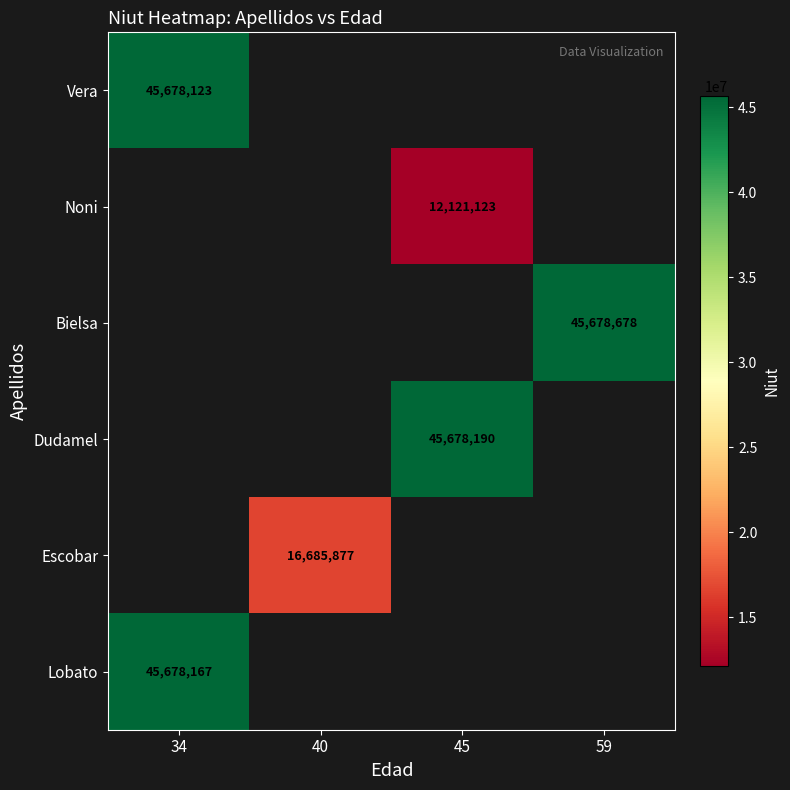

True or false: Lobato has a value of 80169166 at 34.

False